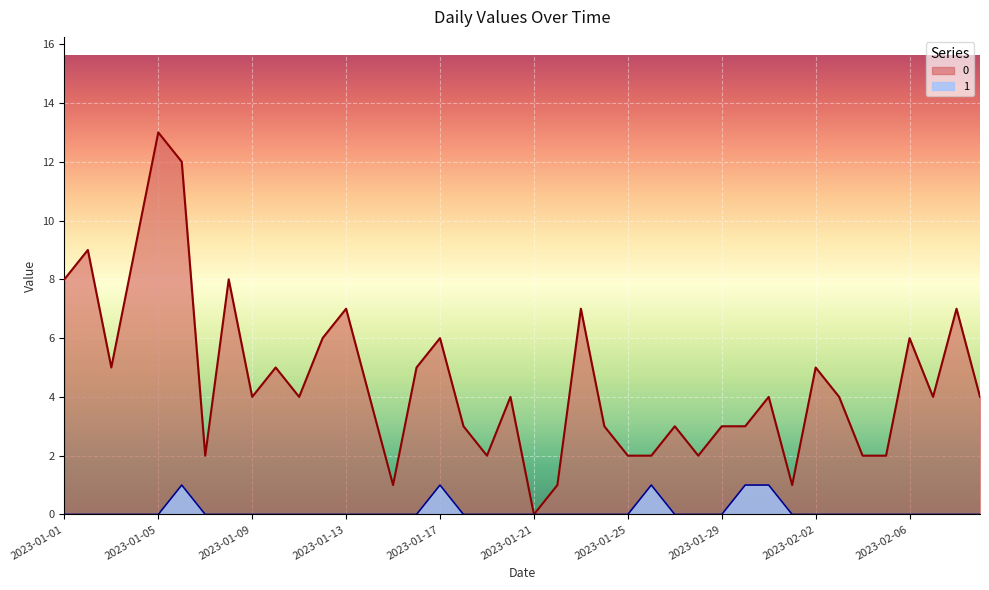

Does the chart display data point markers on the line(s)?

No